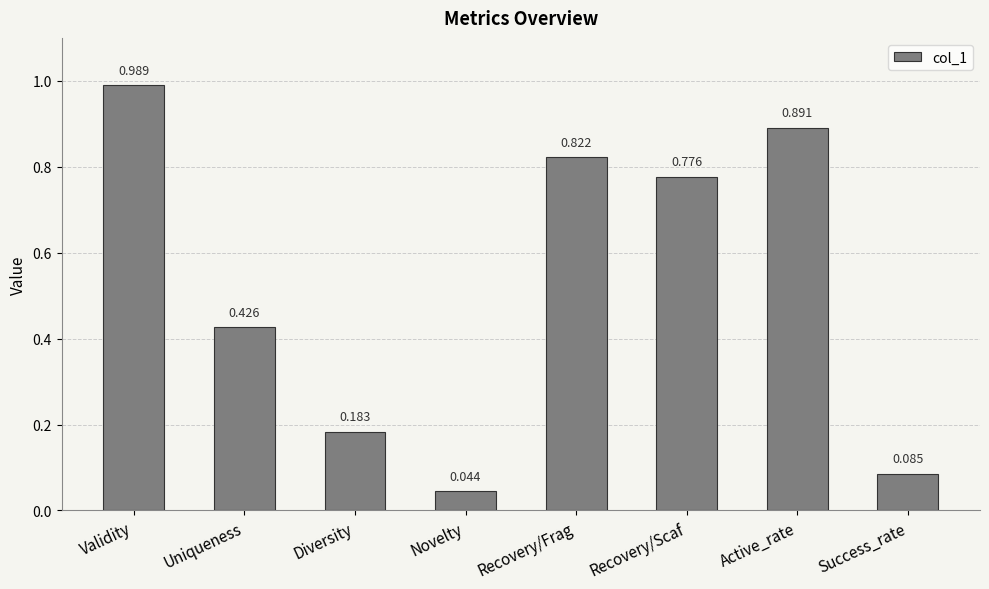

Between Active_rate and Recovery/Scaf, which is larger?

Active_rate